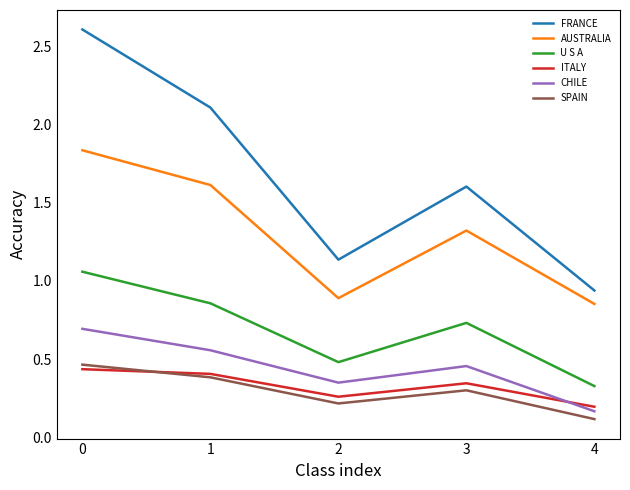

How many interior local peaks does the CHILE series have?

1